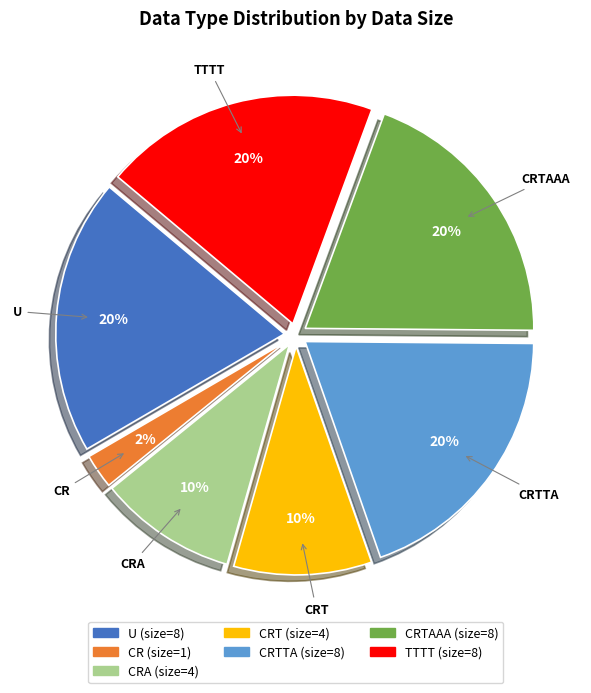

How many segments does this pie chart have?

7